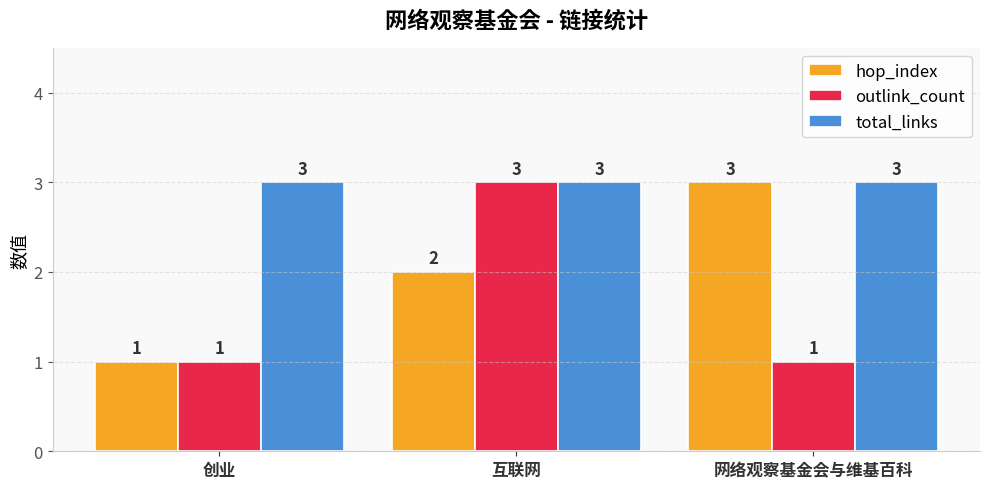

What are all the series names shown in the legend?

hop_index, outlink_count, total_links